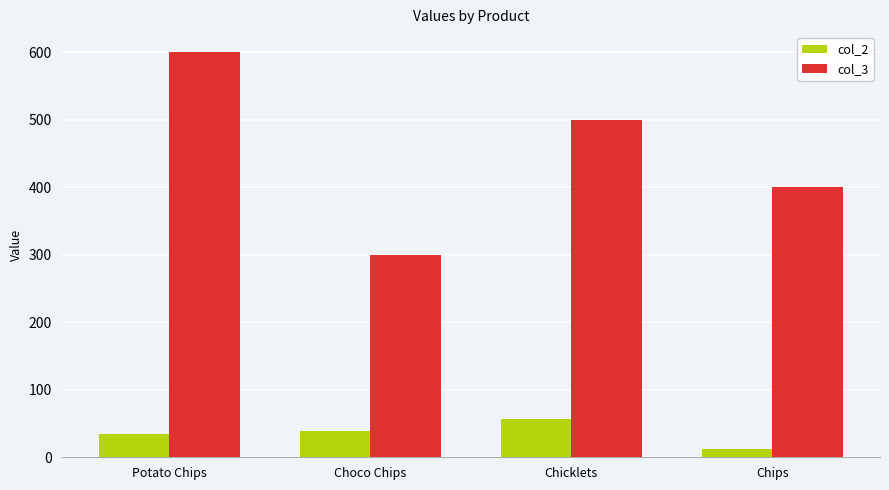

What is the greatest value displayed?

600.0